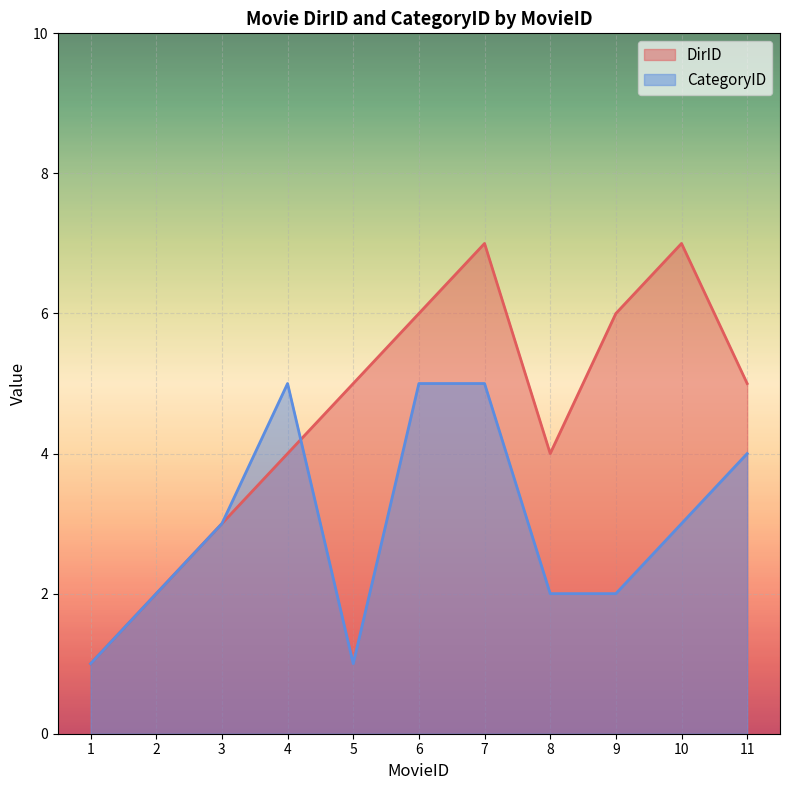

List the series in order of their peak value, lowest first.

CategoryID, DirID